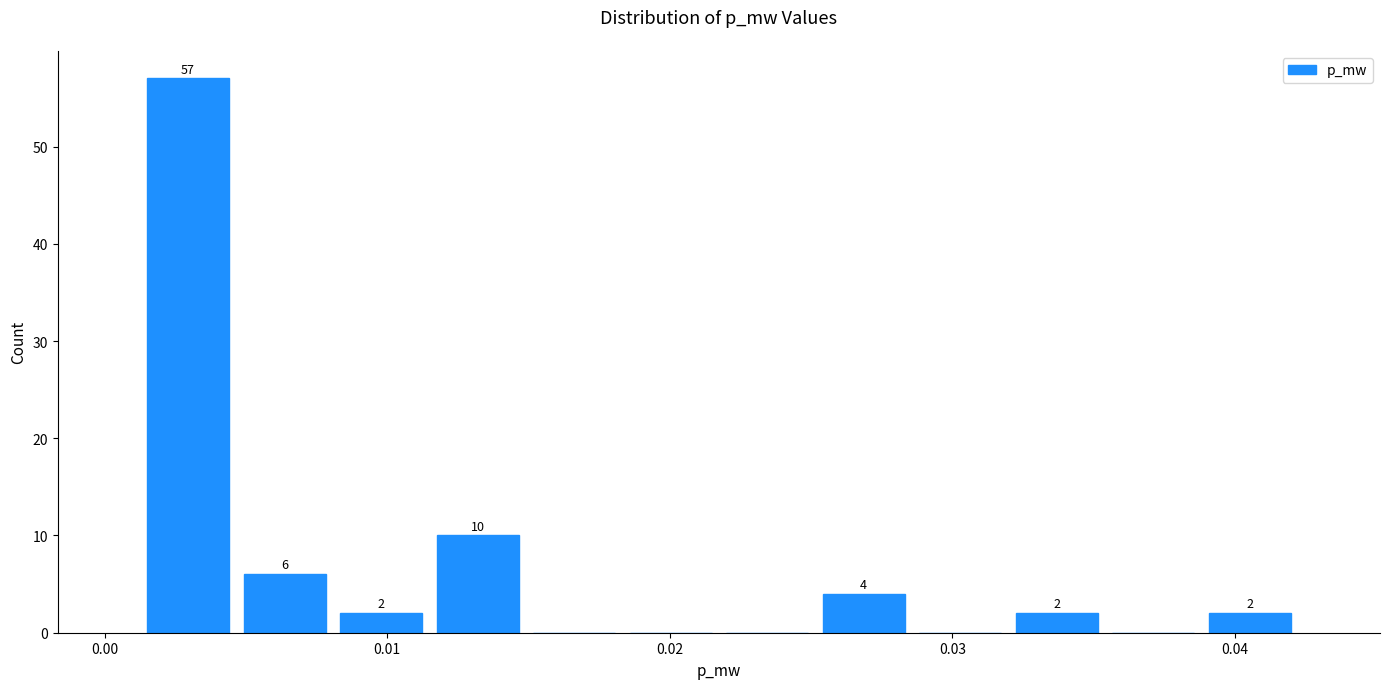

Around what value on the x-axis is the tallest bar? Give the approximate position of its centre, as read against the axis.

0.003